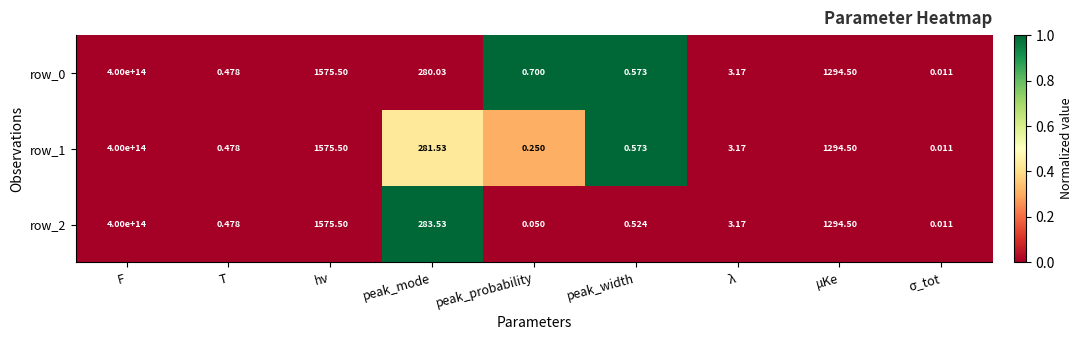

Which category has the highest value in the row_1 series?

F